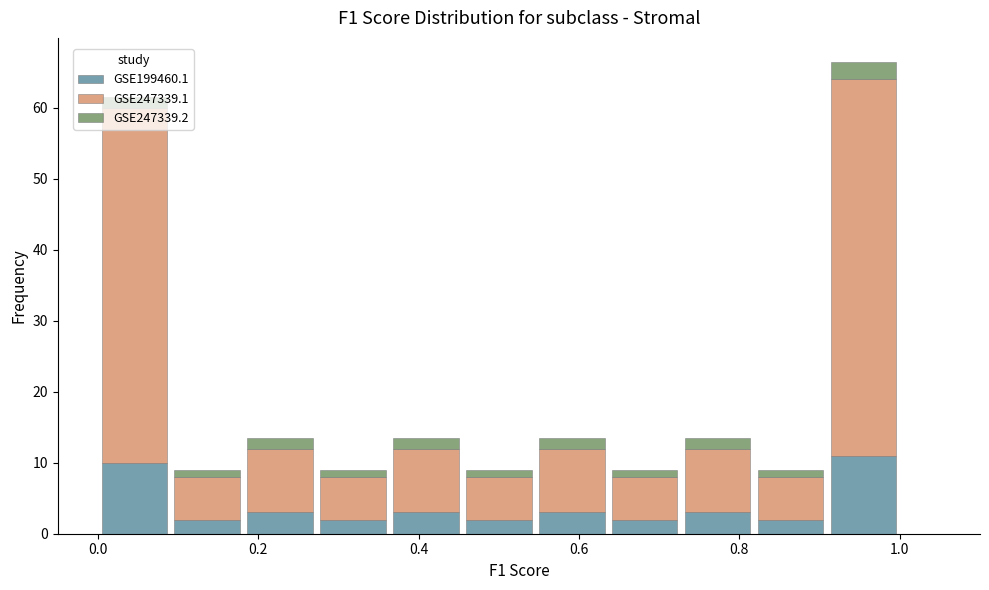

Which range on the x-axis has the tallest stacked bar (by total height)?

0.90 to 1.00